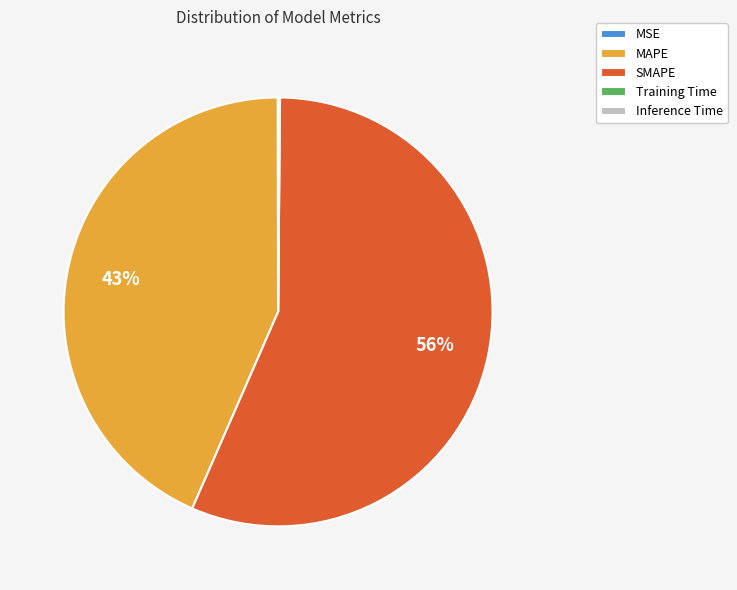

Which category accounts for the majority?

SMAPE